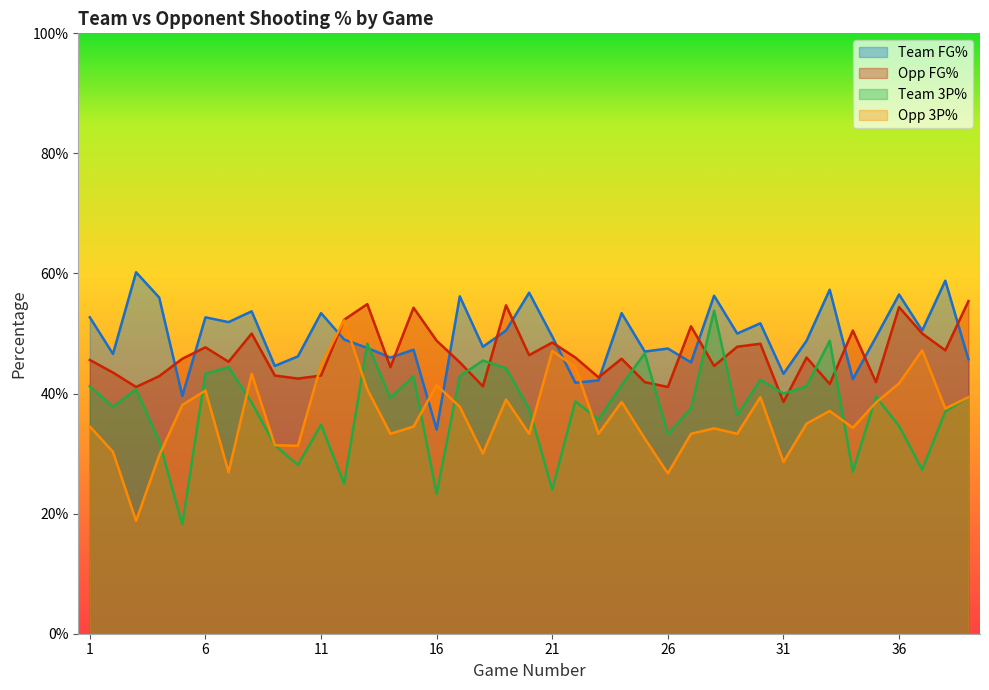

At how many categories does at least one series exceed 0?

39